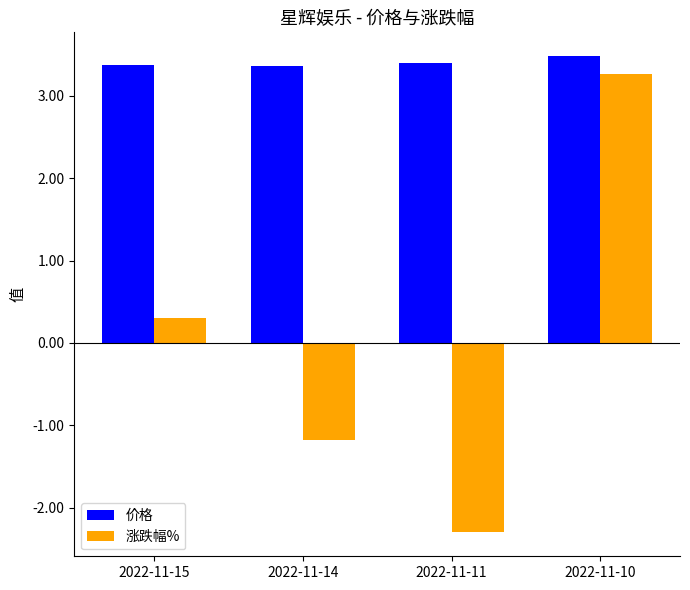

How many series are shown in this chart?

2